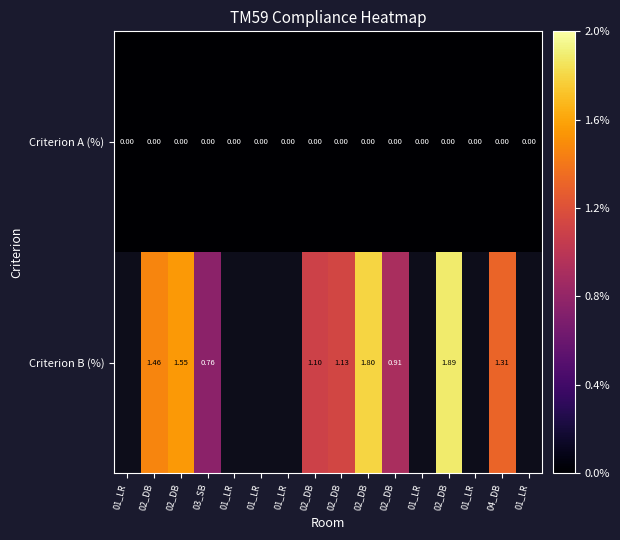

What is the total value across all series at 02_DB?

1.5